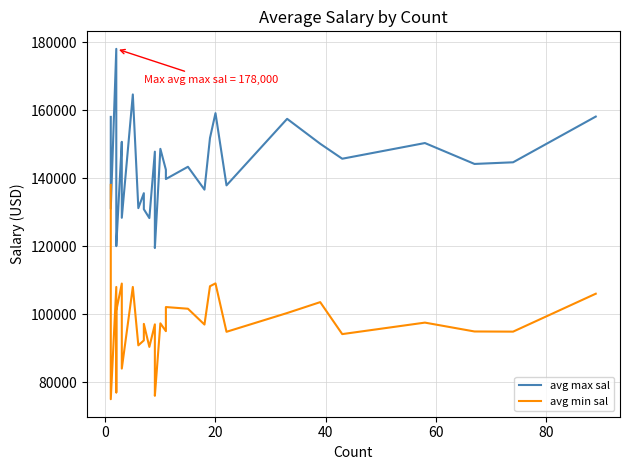

What is the sum of all avg max sal values?

4723362.2